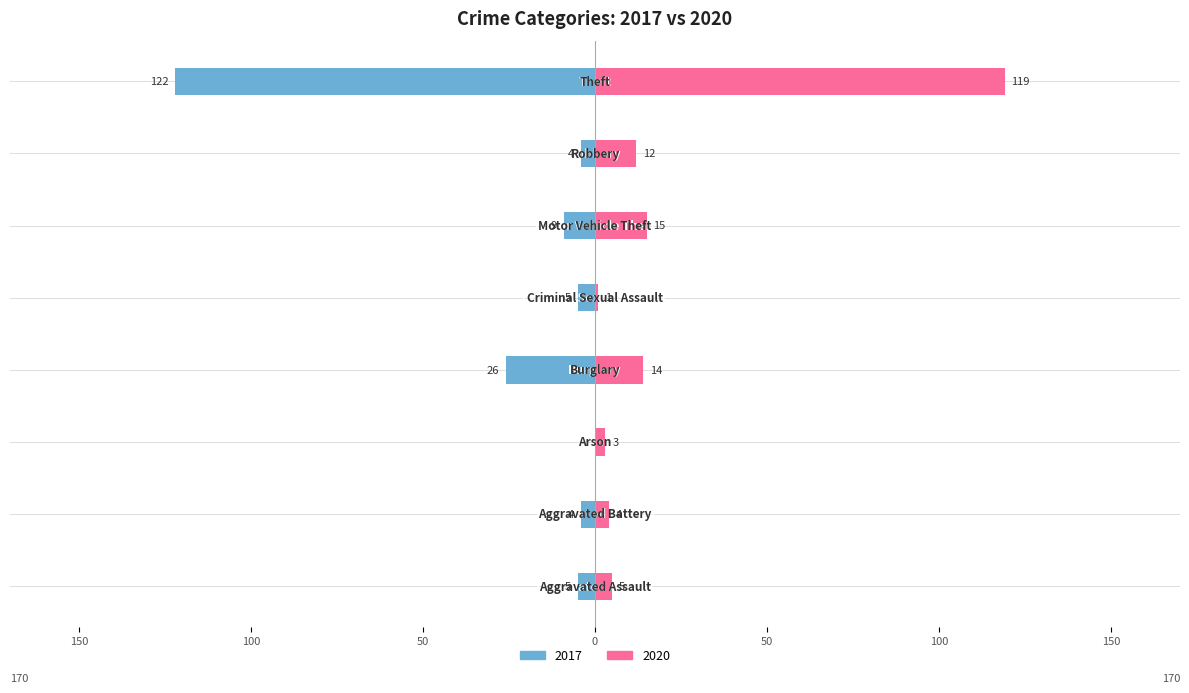

What is the approximate value of 2017 at Robbery?

-4